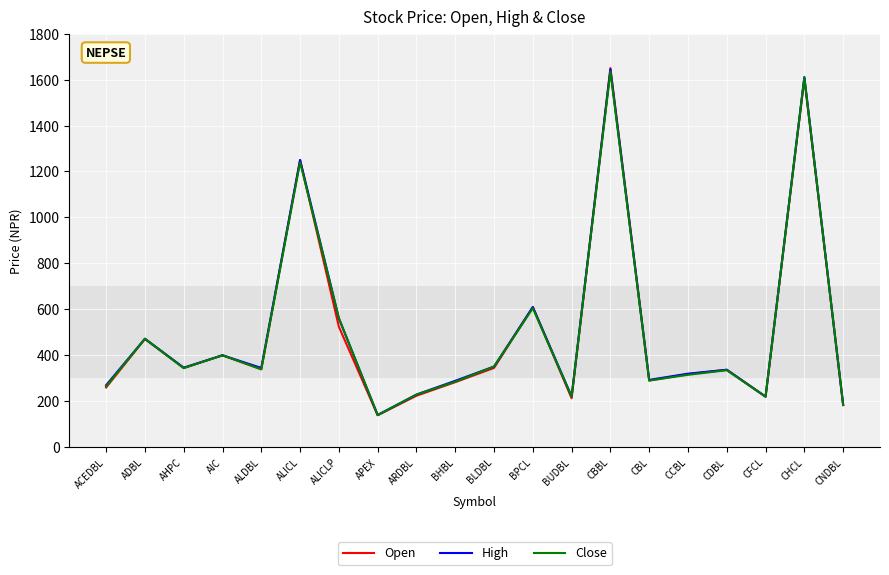

How many interior local peaks does the High series have?

7